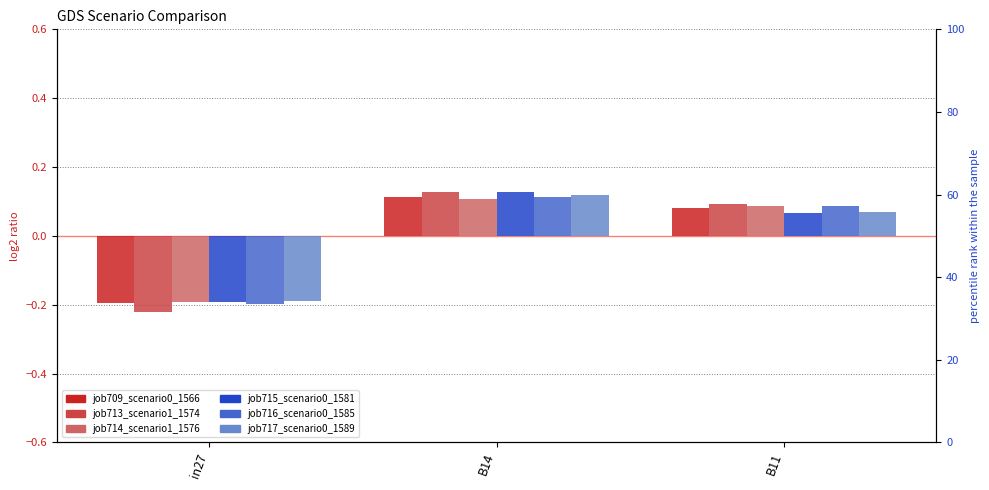

How many groups of bars are there?

3